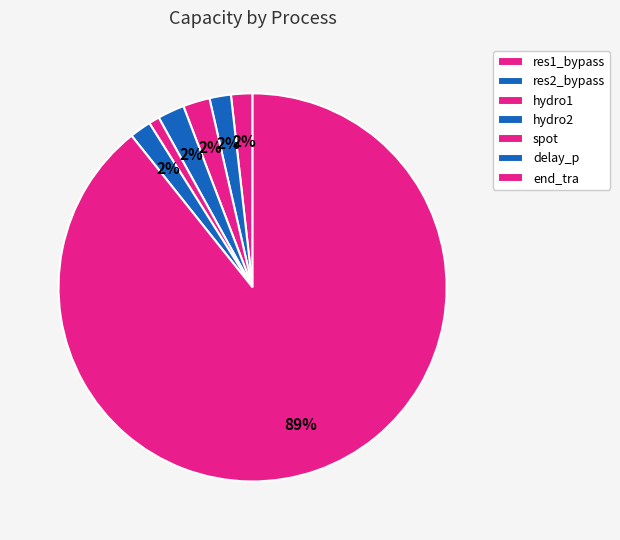

How many segments does this pie chart have?

7